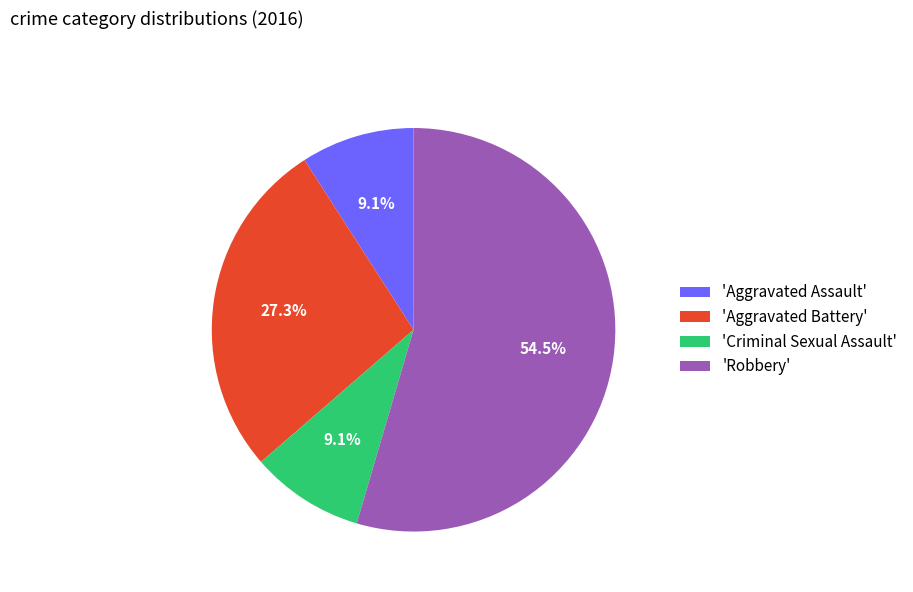

Count the number of slices in the pie.

4